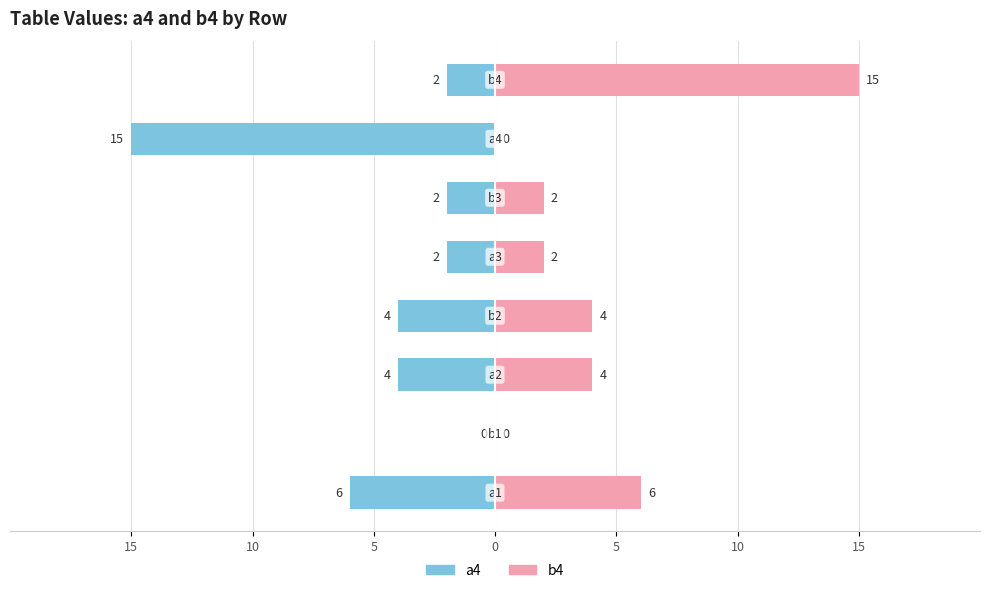

Which has a higher value, 0 or 10?

10